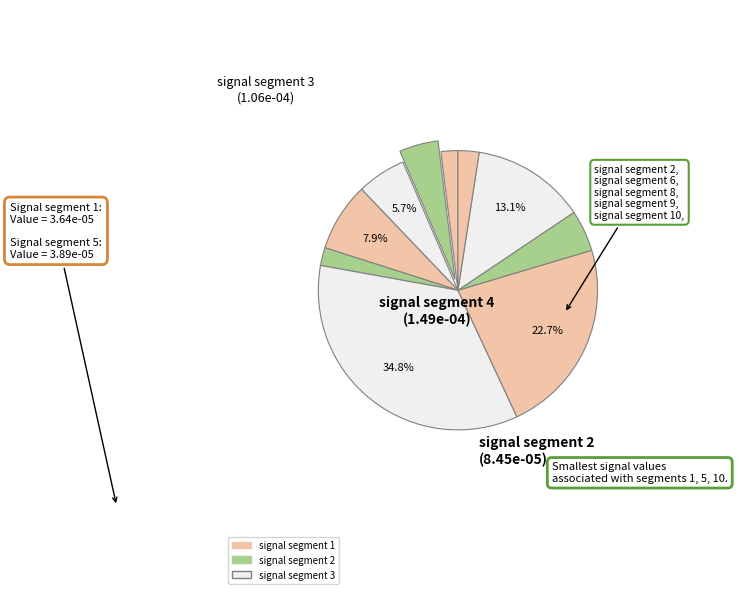

How many segments does this pie chart have?

10